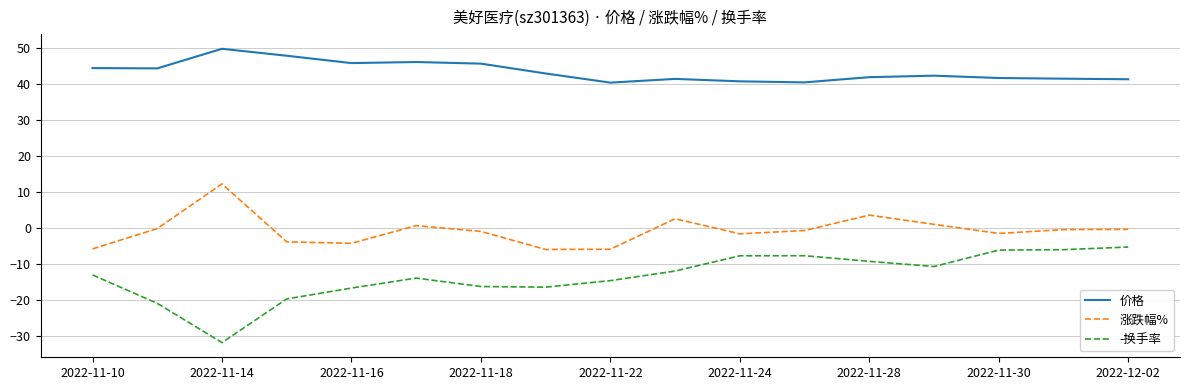

What is the highest value of the 价格 series?

49.9